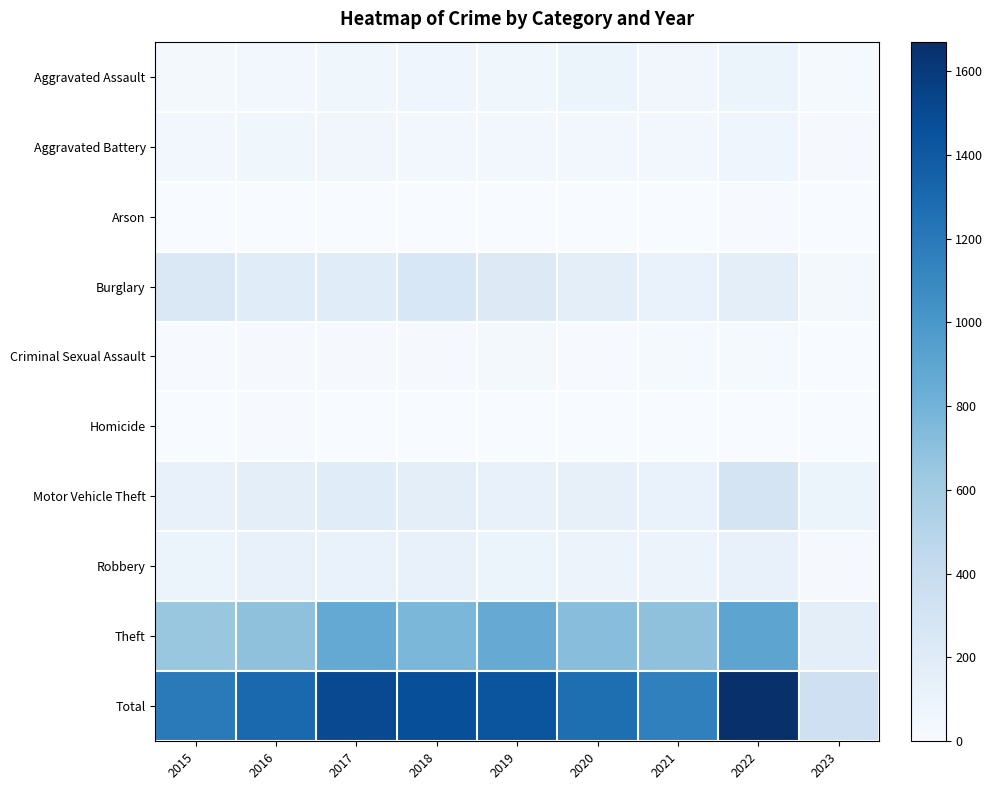

Reading right to left, what are all the values shown in this chart?

Aggravated Assault: 2023=23	2022=89	2021=58	2020=88	2019=61	2018=72	2017=59	2016=50	2015=31
Aggravated Battery: 2023=19	2022=66	2021=43	2020=48	2019=45	2018=52	2017=54	2016=60	2015=50
Arson: 2023=0	2022=7	2021=6	2020=4	2019=5	2018=6	2017=1	2016=3	2015=3
Burglary: 2023=37	2022=161	2021=117	2020=167	2019=221	2018=257	2017=192	2016=194	2015=236
Criminal Sexual Assault: 2023=6	2022=20	2021=24	2020=13	2019=29	2018=19	2017=19	2016=19	2015=13
Homicide: 2023=1	2022=6	2021=2	2020=6	2019=3	2018=5	2017=2	2016=8	2015=4
Motor Vehicle Theft: 2023=85	2022=291	2021=113	2020=134	2019=125	2018=164	2017=191	2016=163	2015=125
Robbery: 2023=17	2022=125	2021=95	2020=94	2019=89	2018=130	2017=115	2016=123	2015=87
Theft: 2023=164	2022=905	2021=691	2020=714	2019=855	2018=767	2017=873	2016=689	2015=641
Total: 2023=352	2022=1670	2021=1149	2020=1268	2019=1433	2018=1472	2017=1506	2016=1309	2015=1190